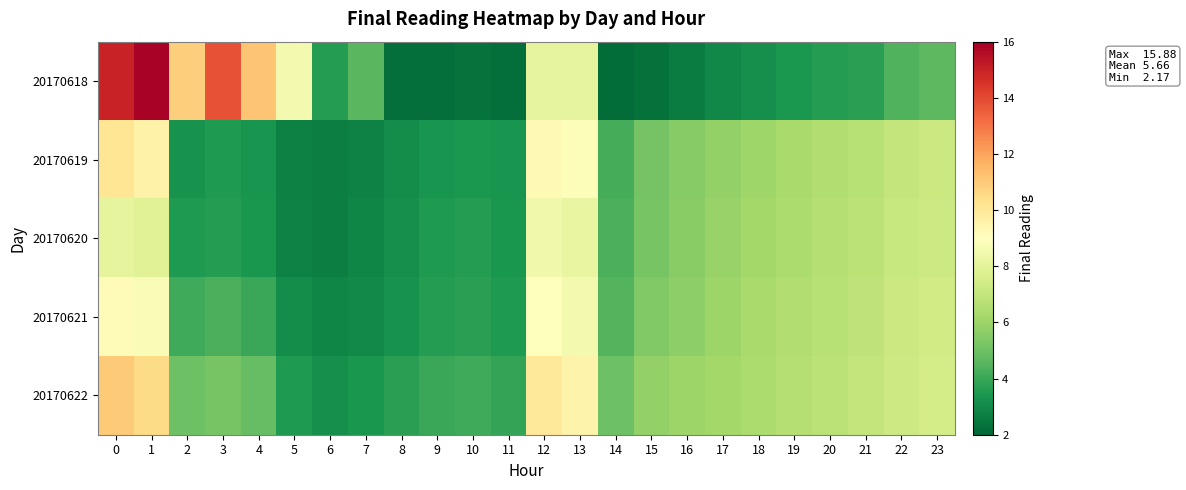

Which series changed the most between 4 and 18?

20170618